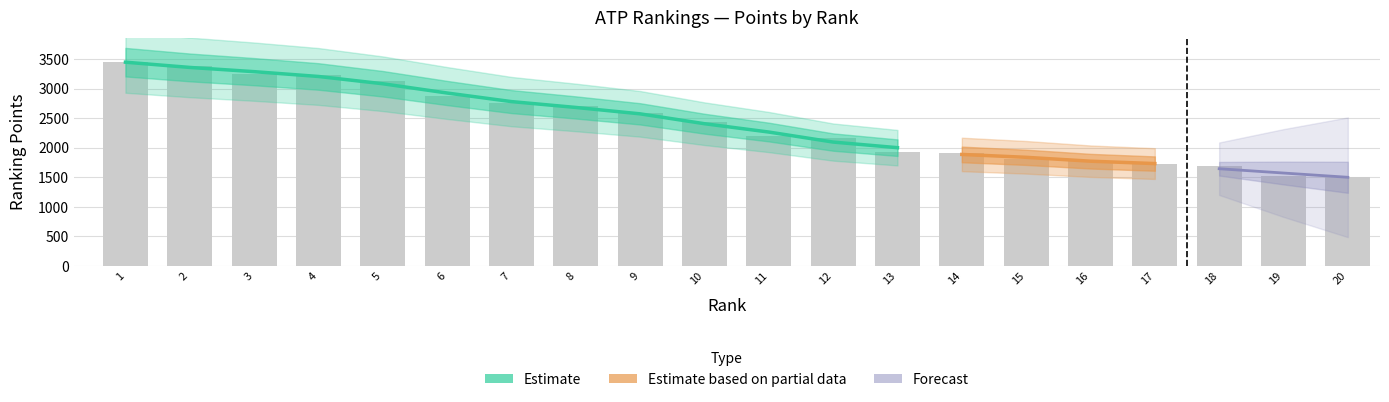

True or false: the data shows 1719 at 17.

True